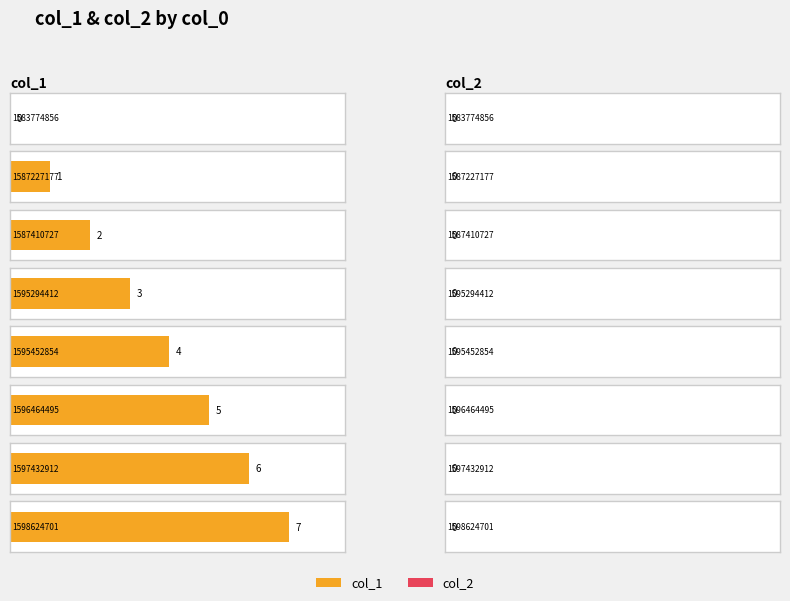

Reading right to left, list all the values displayed in this chart.

col_1: 1598624701=7	1597432912=6	1596464495=5	1595452854=4	1595294412=3	1587410727=2	1587227177=1	1583774856=0
col_2: 1598624701=0	1597432912=0	1596464495=0	1595452854=0	1595294412=0	1587410727=0	1587227177=0	1583774856=0